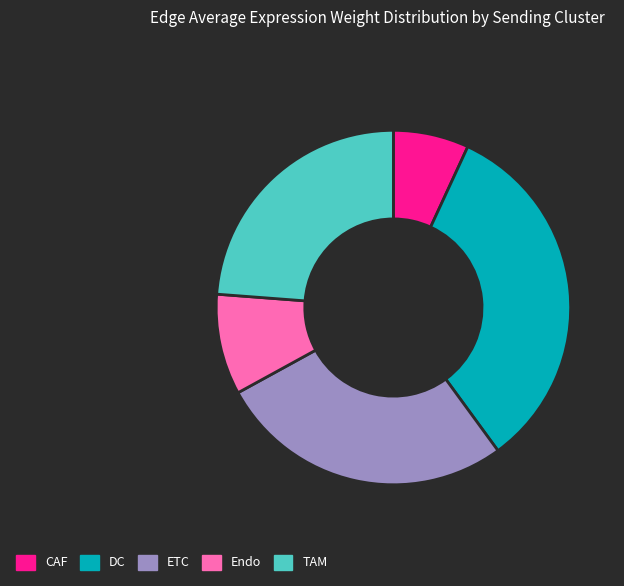

Which has a higher value, TAM or CAF?

TAM